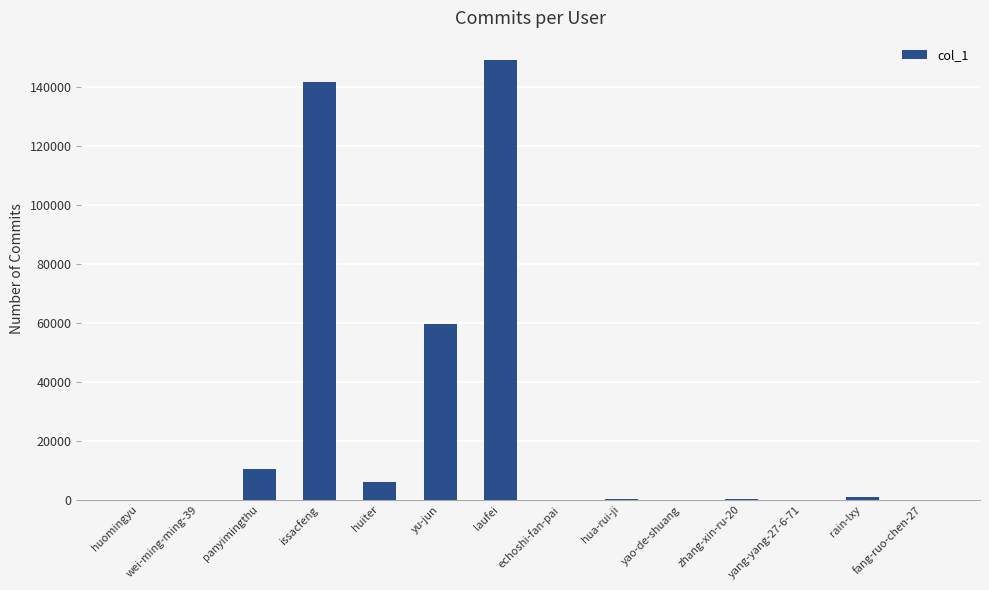

Where is the data nearest to the value 74622?

yu-jun